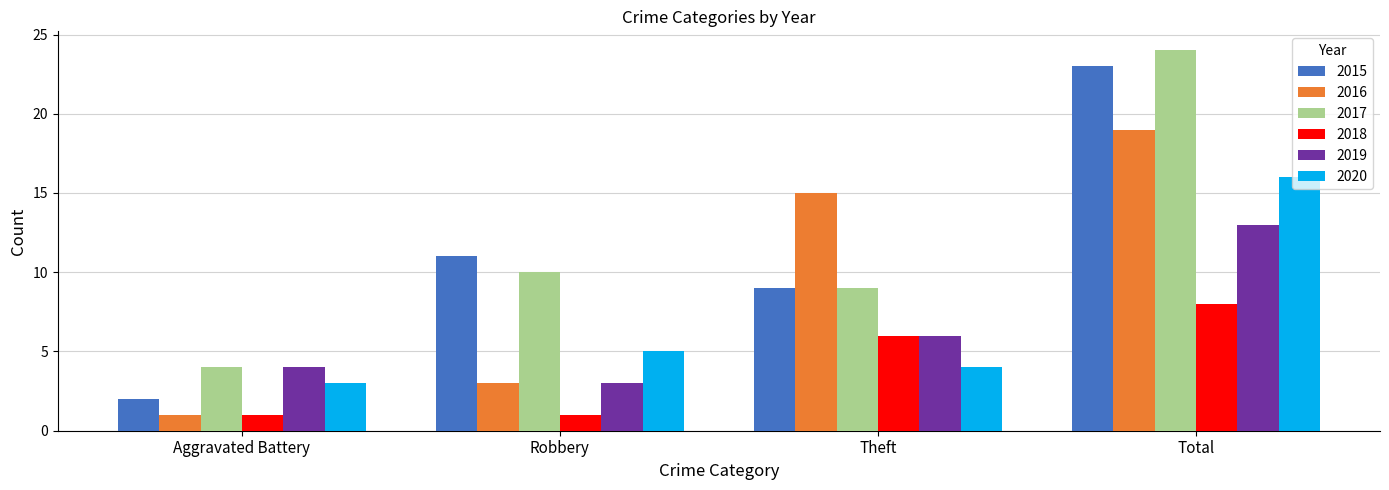

How many bars are there in total?

24